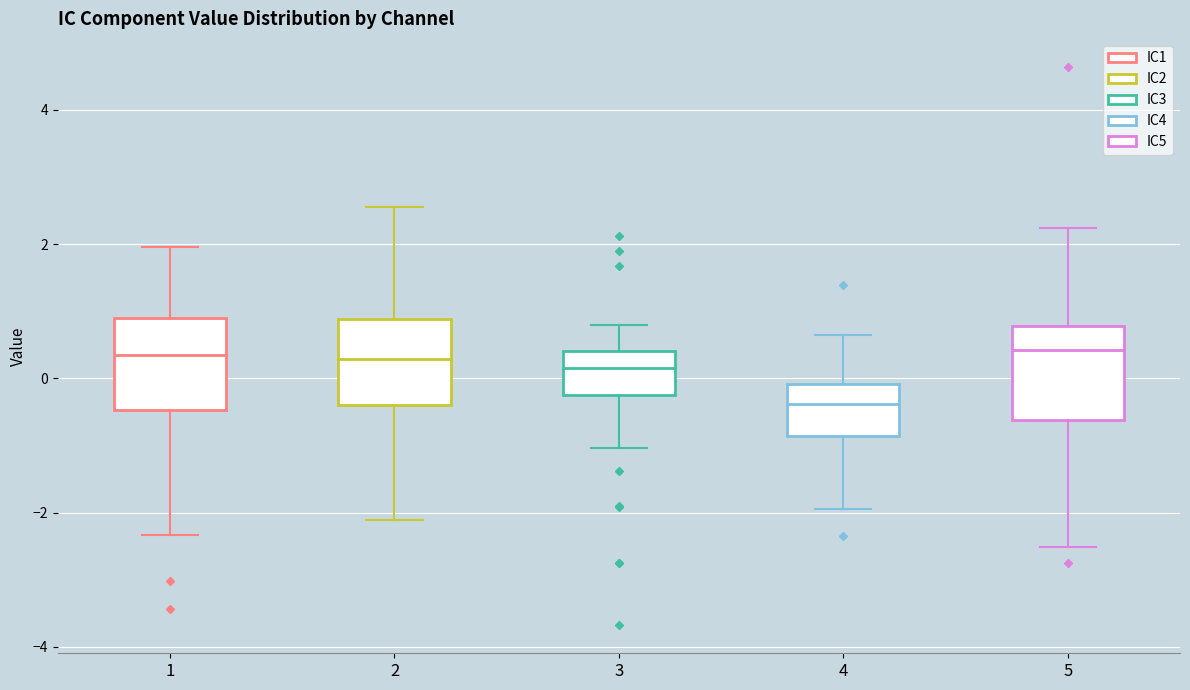

Where does the median line of the box at x = 3 sit on the y-axis? The values are not printed on the chart, so give them approximately, as read against the axis.

0.2